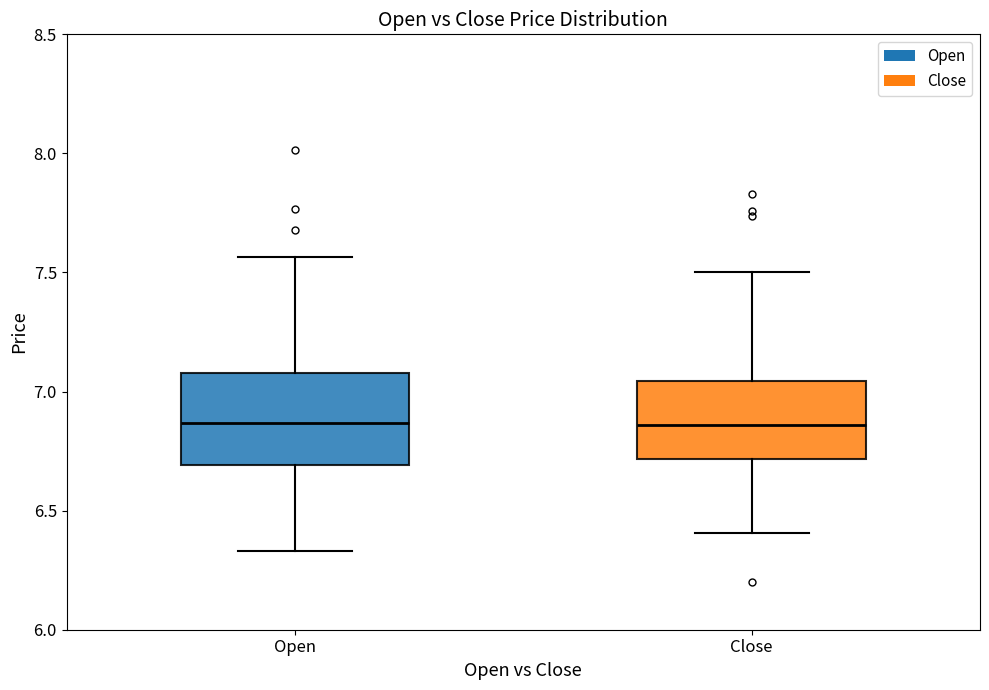

Reading left to right, read every box against the y-axis: the position of its median line, the range the box covers, and the ends of its whiskers. The values are not printed on the chart, so give them approximately, as read against the axis.

Open: median 6.85, box 6.70 to 7.10, whiskers 6.35 to 7.55
Close: median 6.85, box 6.70 to 7.05, whiskers 6.40 to 7.50